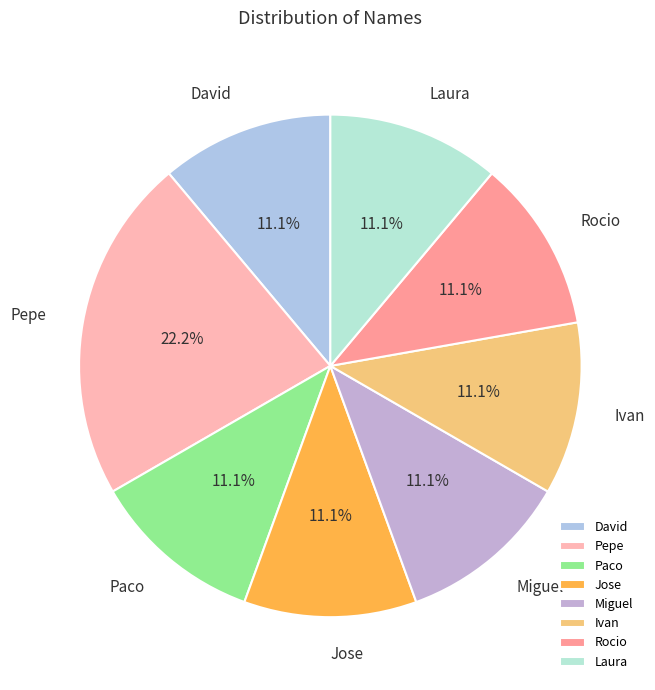

How many segments does this pie chart have?

8